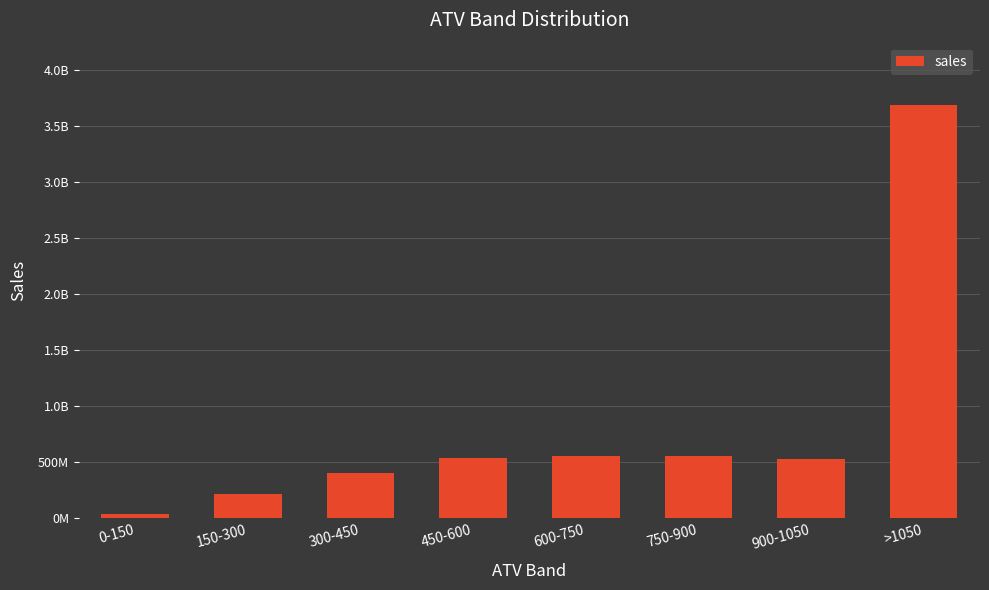

Reading right to left, list all the values displayed in this chart.

>1050=3692874656.1	900-1050=526780113.7	750-900=554005108.6	600-750=554531751.2	450-600=534207032.8	300-450=400535273.0	150-300=214308228.6	0-150=36727120.3